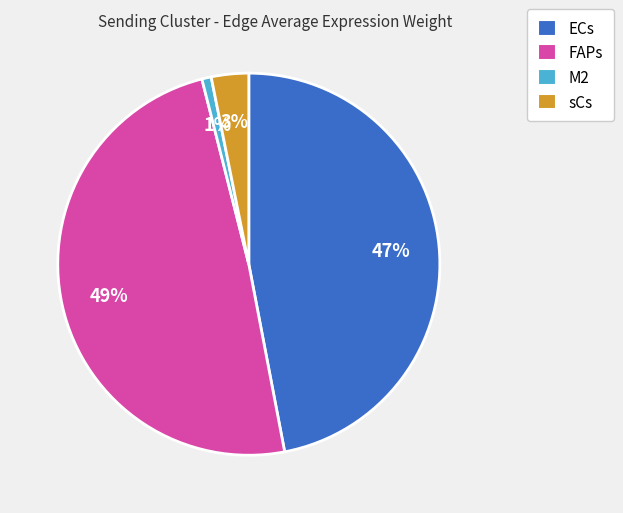

How many segments does this pie chart have?

4